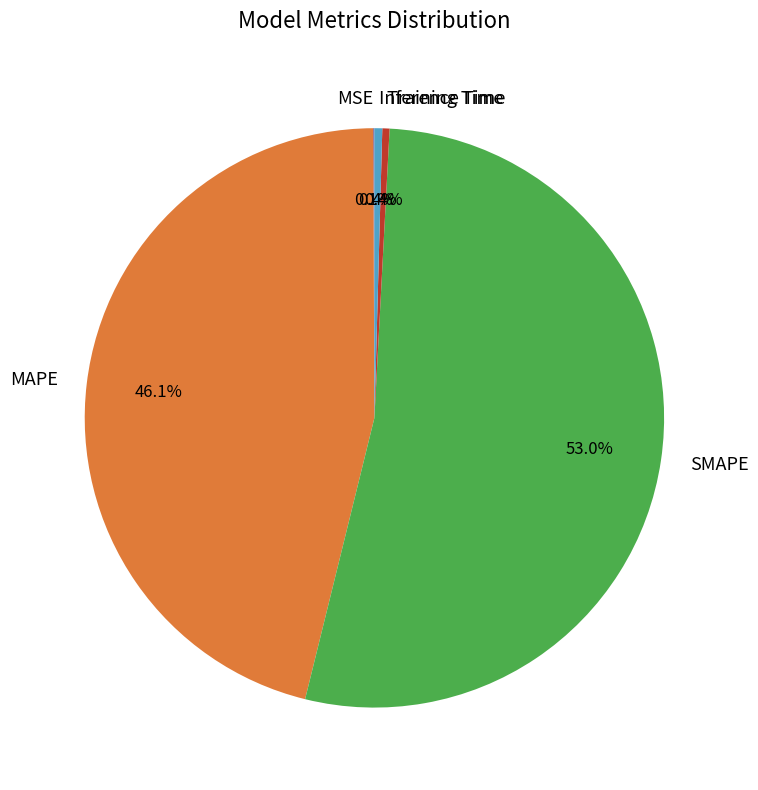

Which slice represents more than half of the pie?

SMAPE